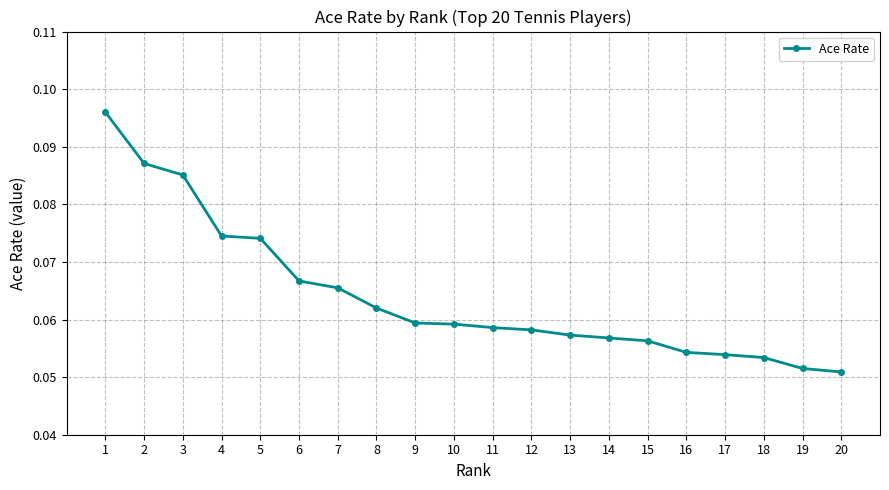

True or false: the data shows 0.0 at 12.

False